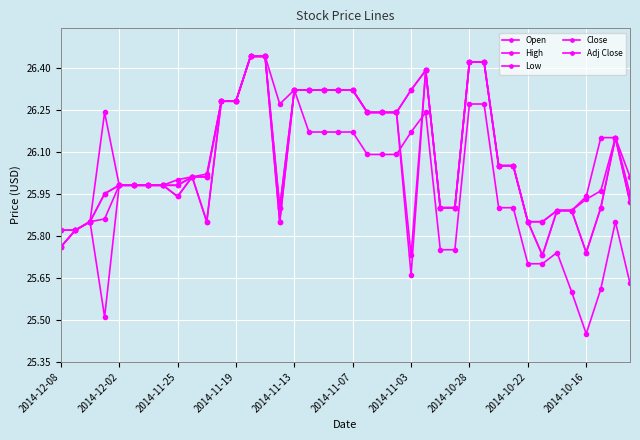

How many lines are shown in the chart?

5